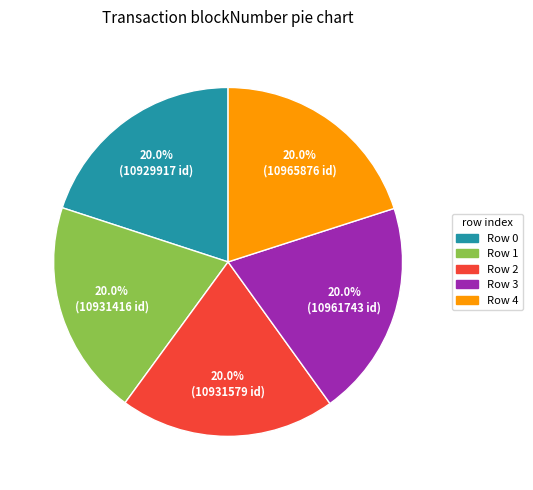

Approximately how many times larger is the value at Row 1 compared to Row 0?

1.0